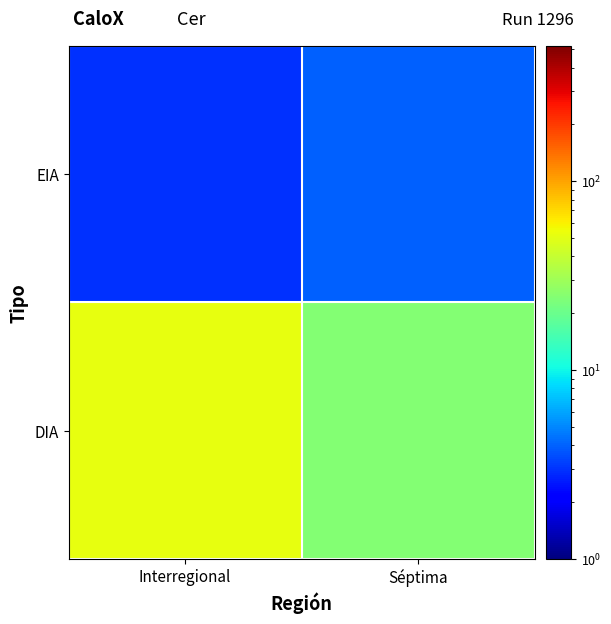

Between Interregional and Séptima, which series saw the biggest shift?

DIA